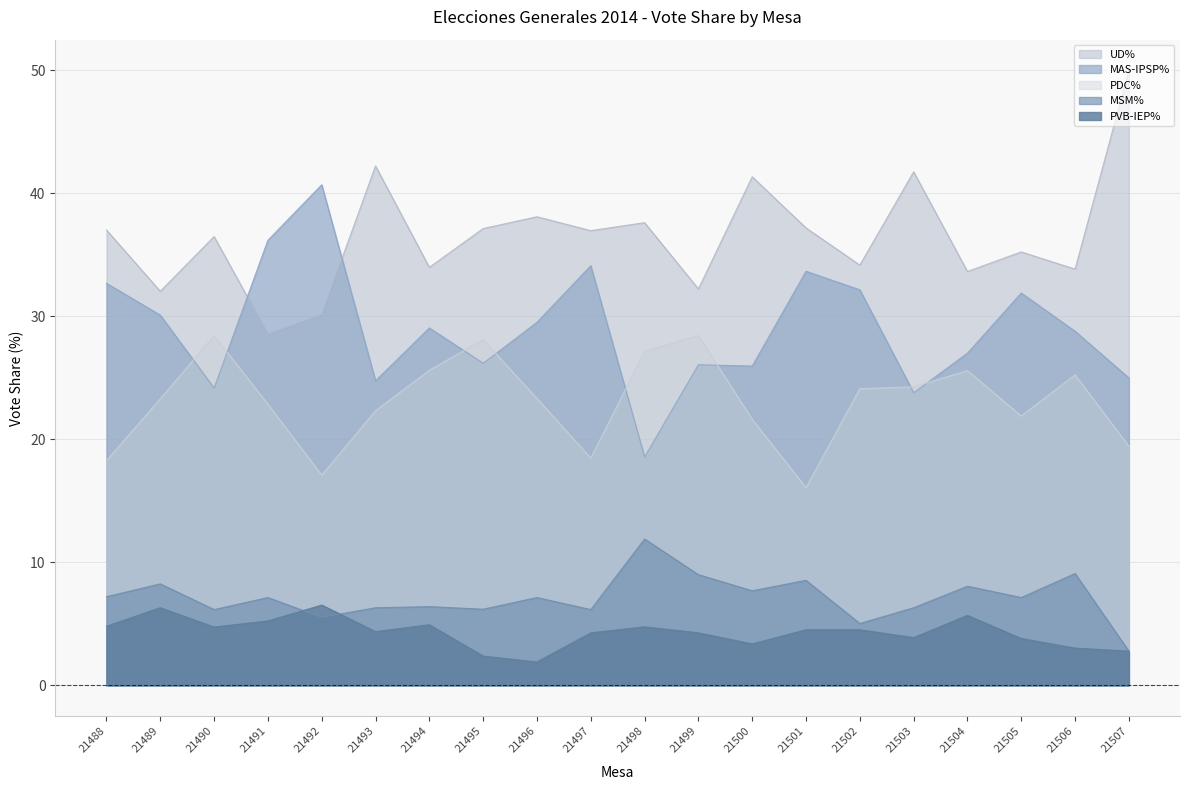

What is the spread (max minus min) of values at 21496?

36.2